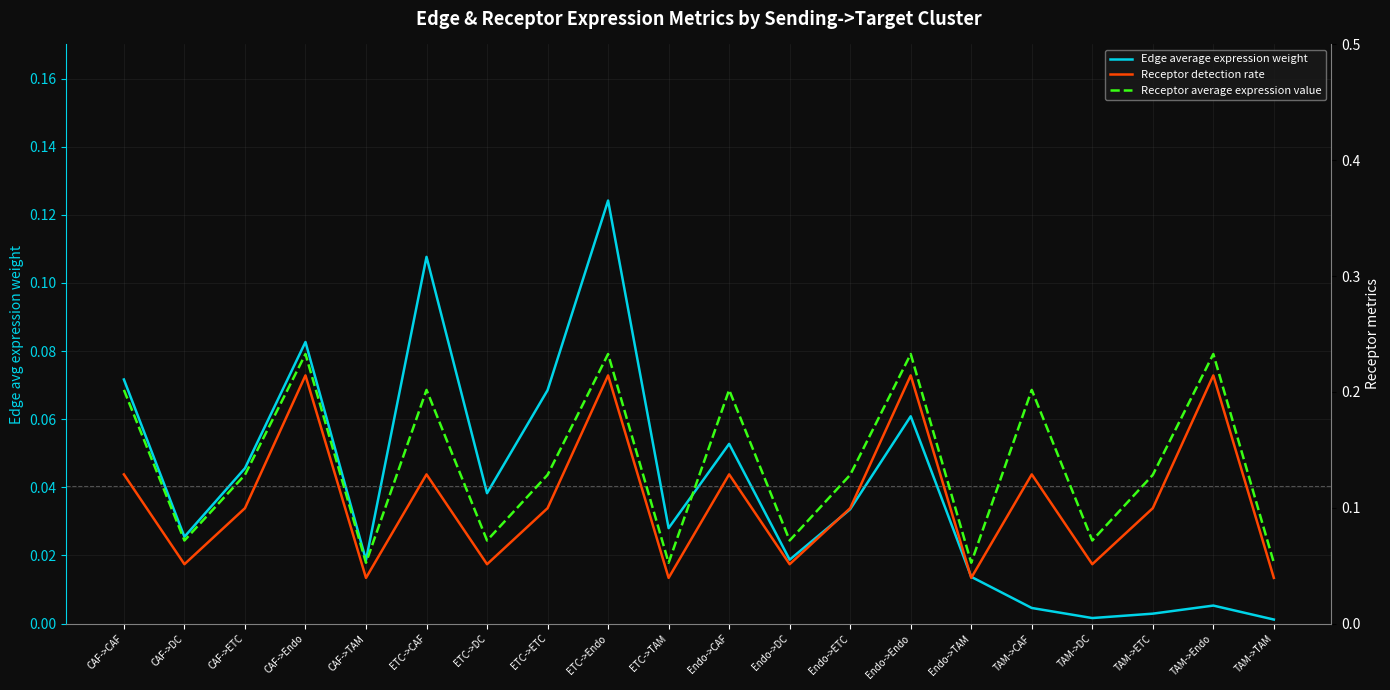

What is the spread (max minus min) of values at Endo->CAF?

0.1